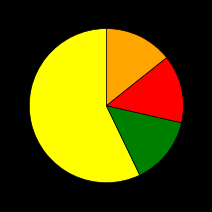

Is there any slice that represents more than half of the pie?

Yes